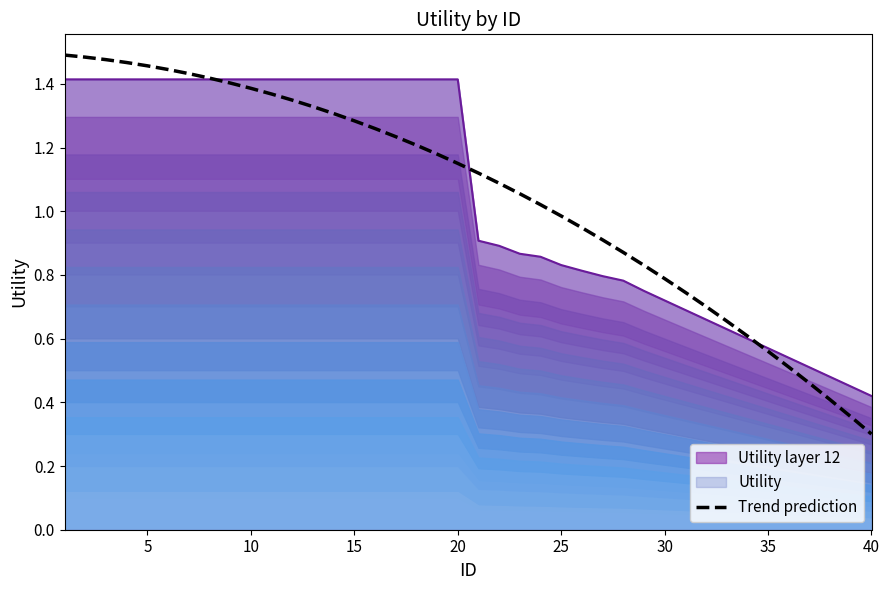

The value of Trend prediction at 30 is 0.8. True or false?

True